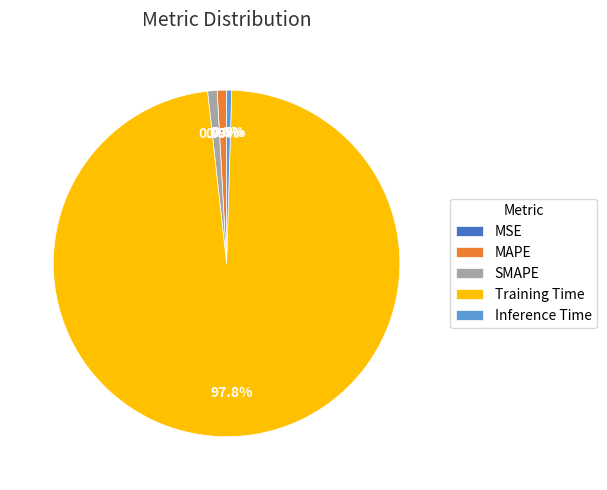

What percentage is the Training Time slice, to the nearest percent?

98%